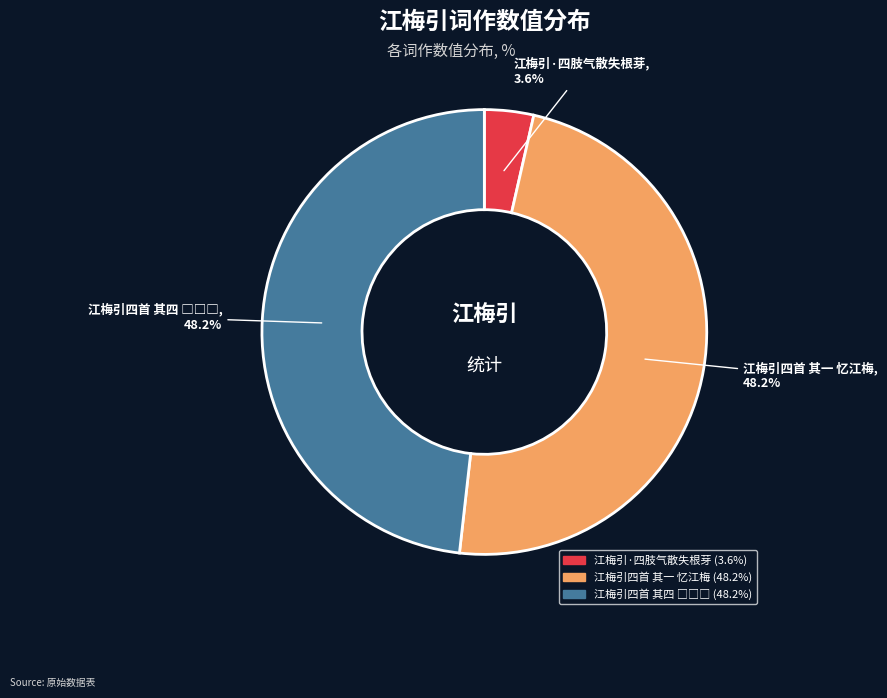

Which slice is the smallest?

江梅引·四肢气散失根芽